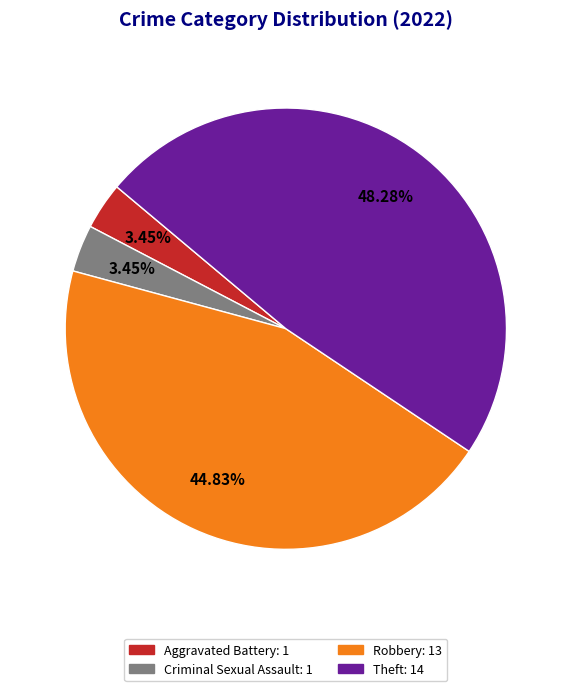

Is there a majority slice in this chart?

No